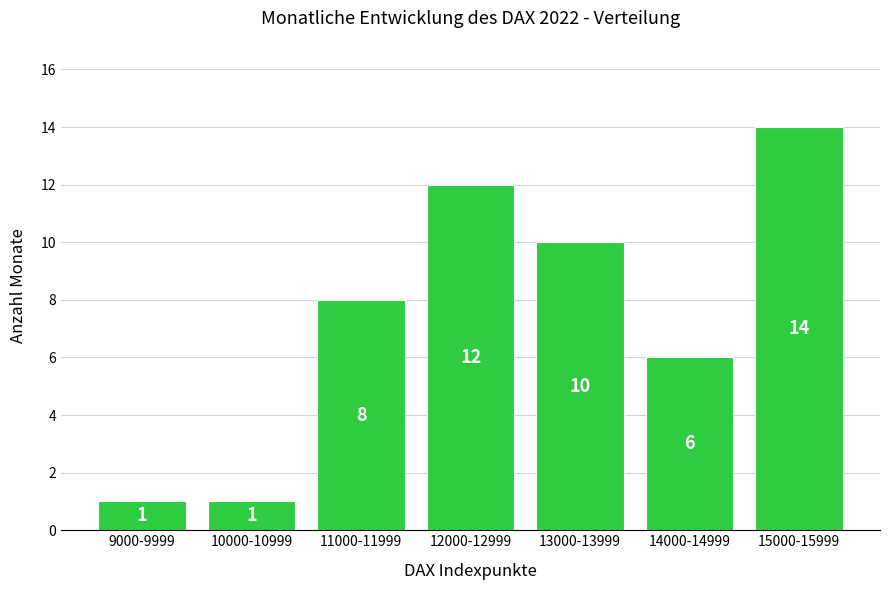

Reading left to right, transcribe all the data shown in this chart.

9000-9999=1	10000-10999=1	11000-11999=8	12000-12999=12	13000-13999=10	14000-14999=6	15000-15999=14